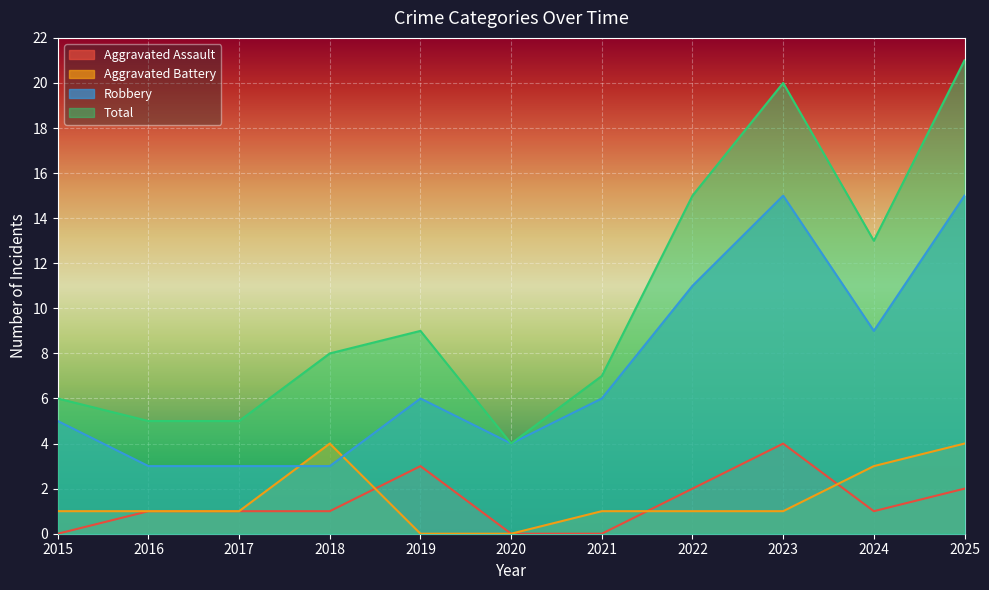

Which series has the largest range (max minus min)?

Total